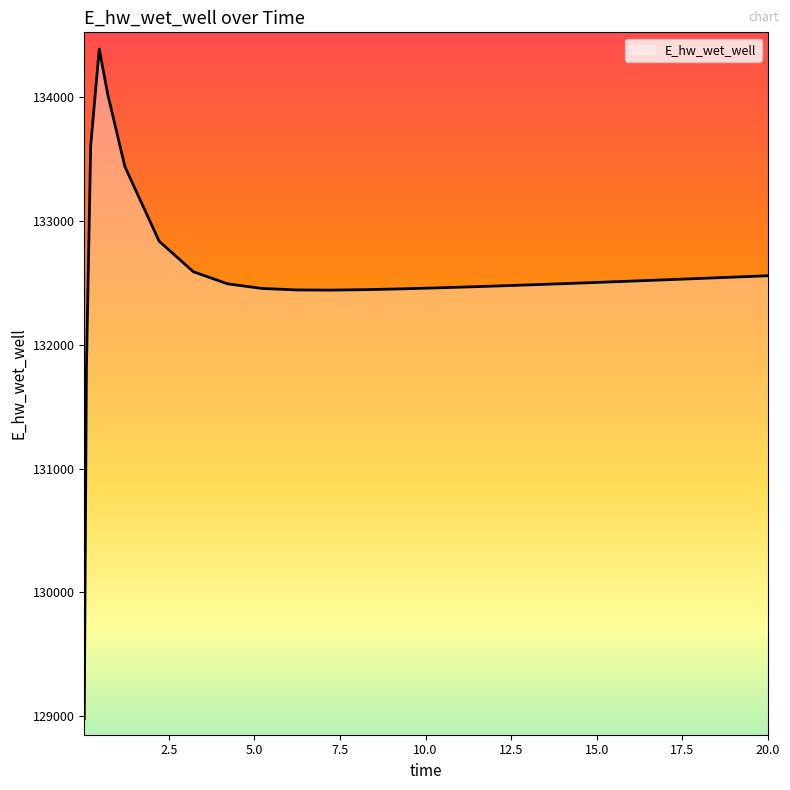

True or false: there are more than 0 points higher than both neighbors.

True